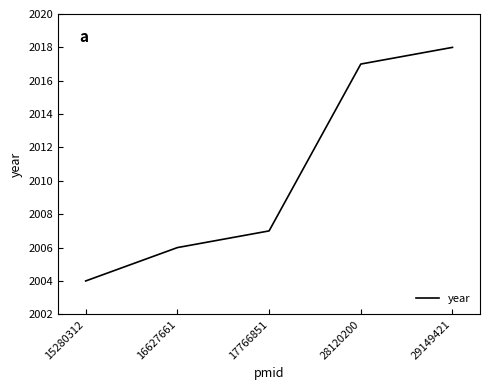

How many values are below 2007?

2